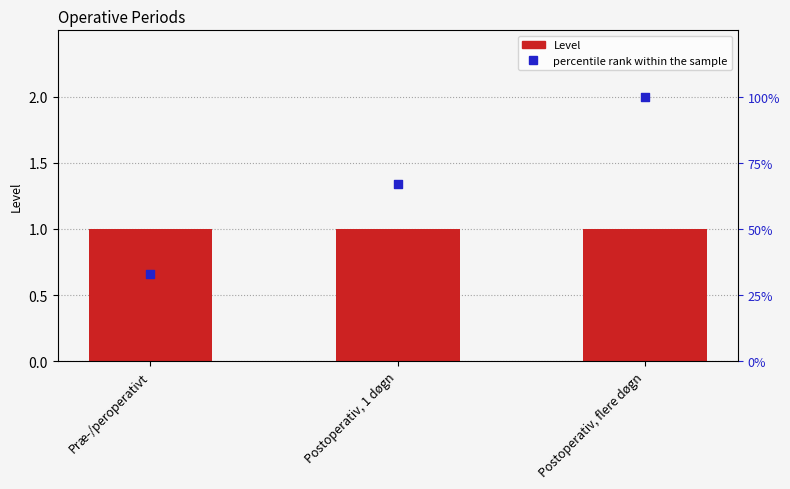

At how many categories does at least one series exceed 88?

1